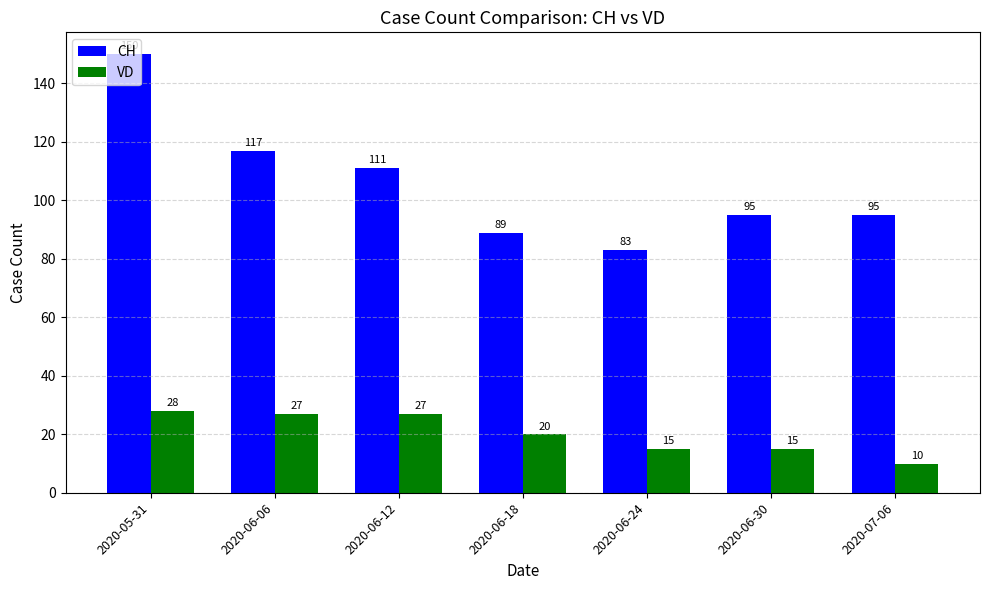

What position from the left is 2020-06-30?

6